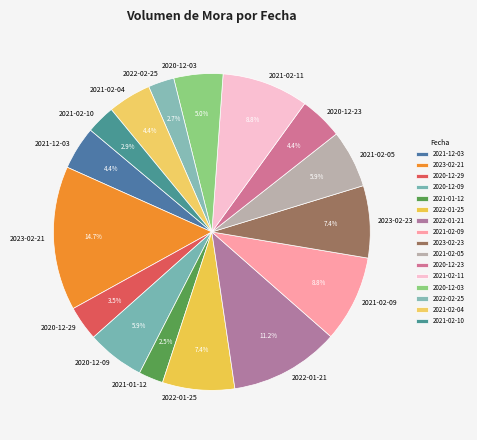

Which category has the biggest portion of the pie?

2023-02-21